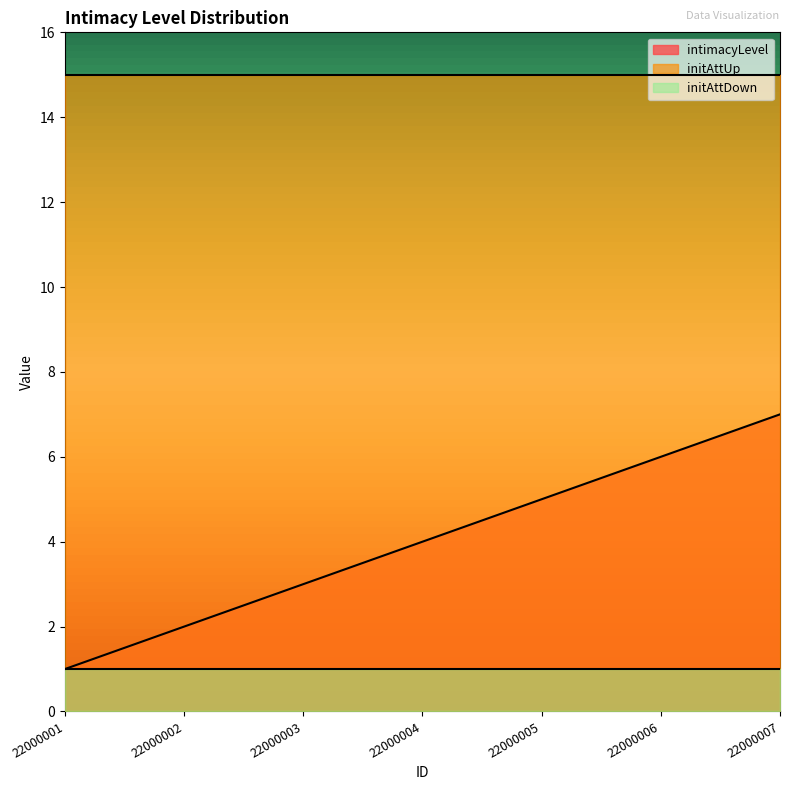

True or false: initAttUp has more than 1 interior local peaks.

False